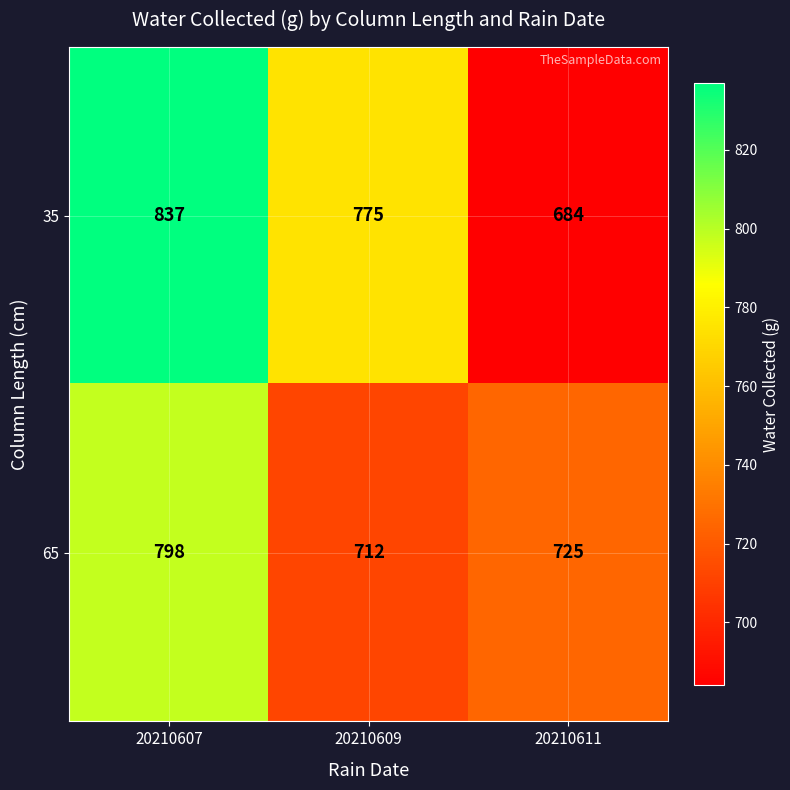

At which label does 35 first exceed 775?

20210607